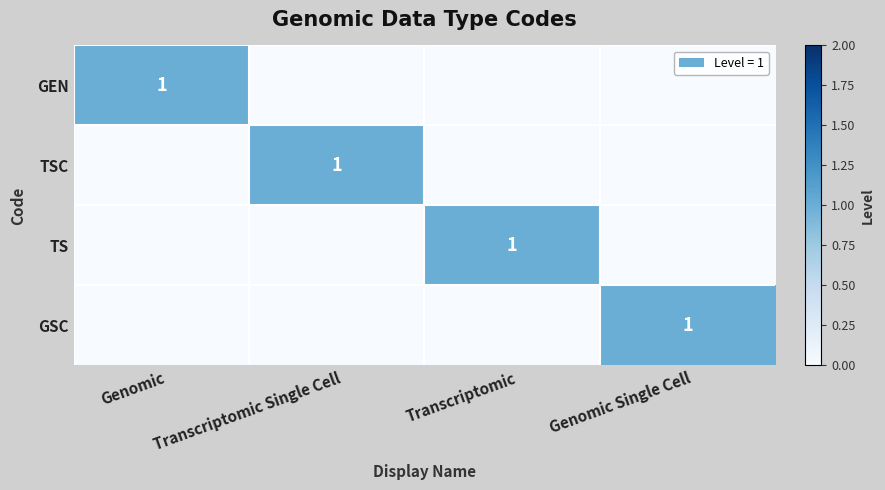

Between Transcriptomic Single Cell and Genomic Single Cell, which is larger?

Transcriptomic Single Cell